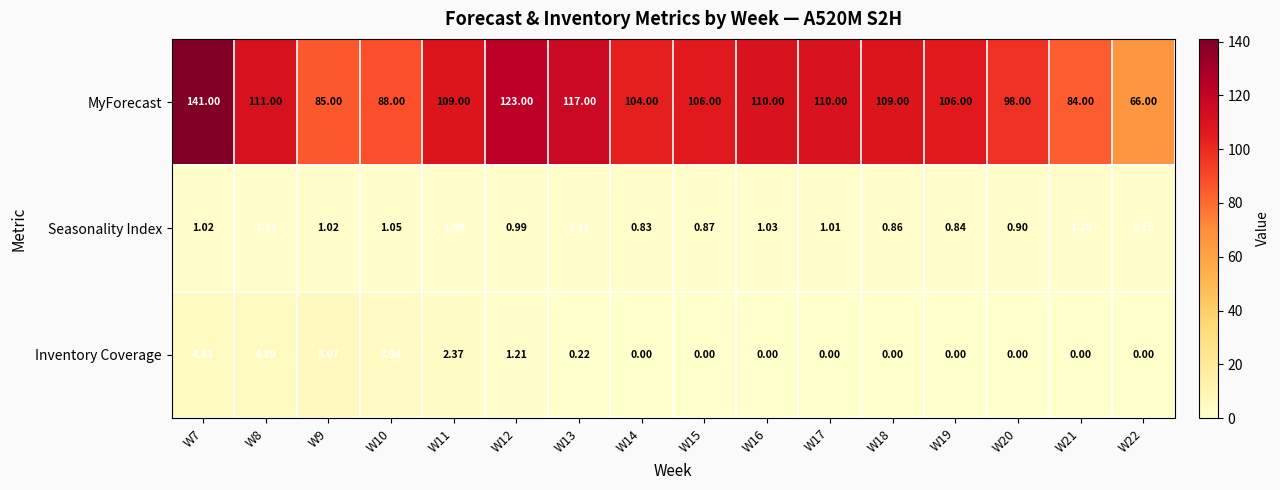

Which series has the largest total across all categories?

MyForecast